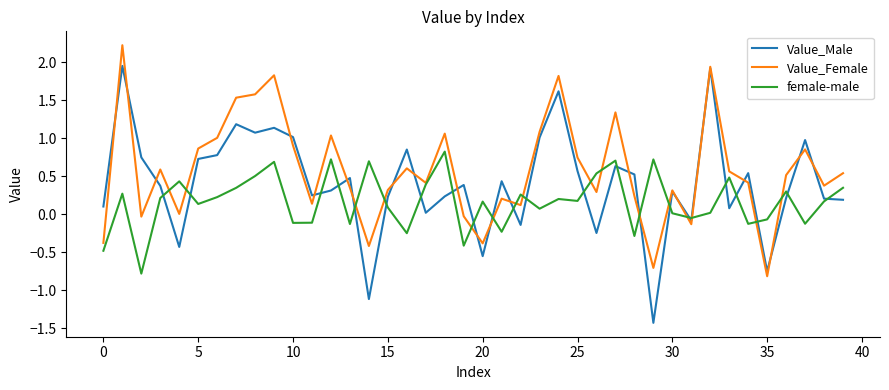

At how many categories does at least one series exceed 0?

38